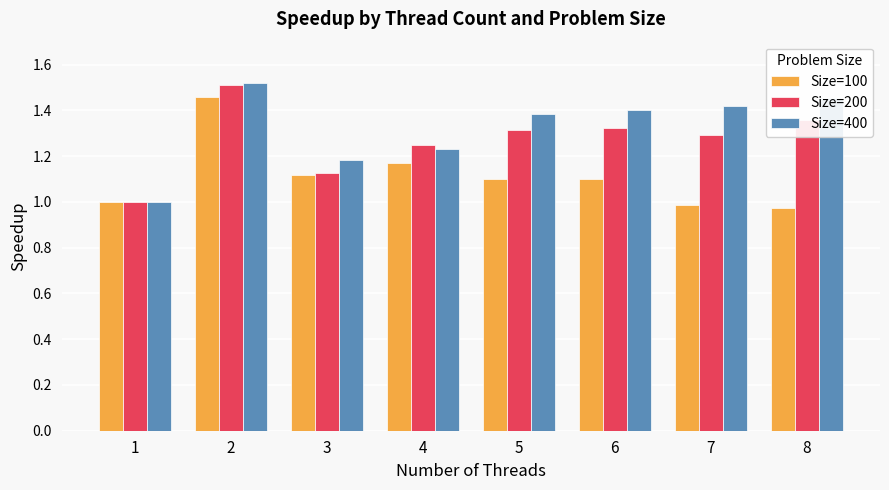

Rank the series by their average value, from lowest to highest.

Size=100, Size=200, Size=400